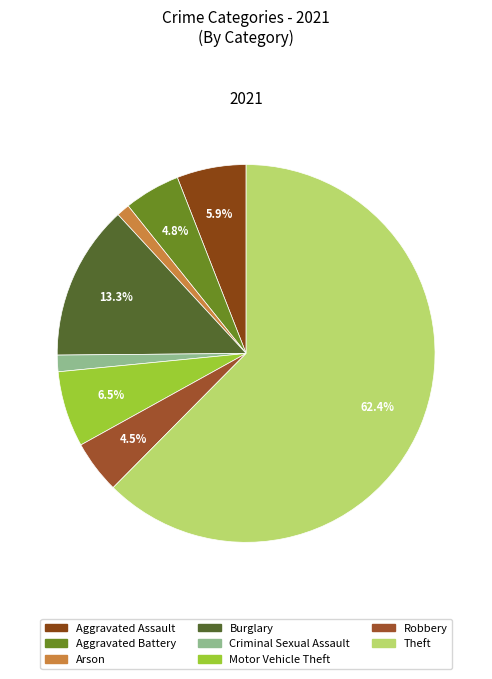

True or false: Motor Vehicle Theft accounts for 13% of the total.

False